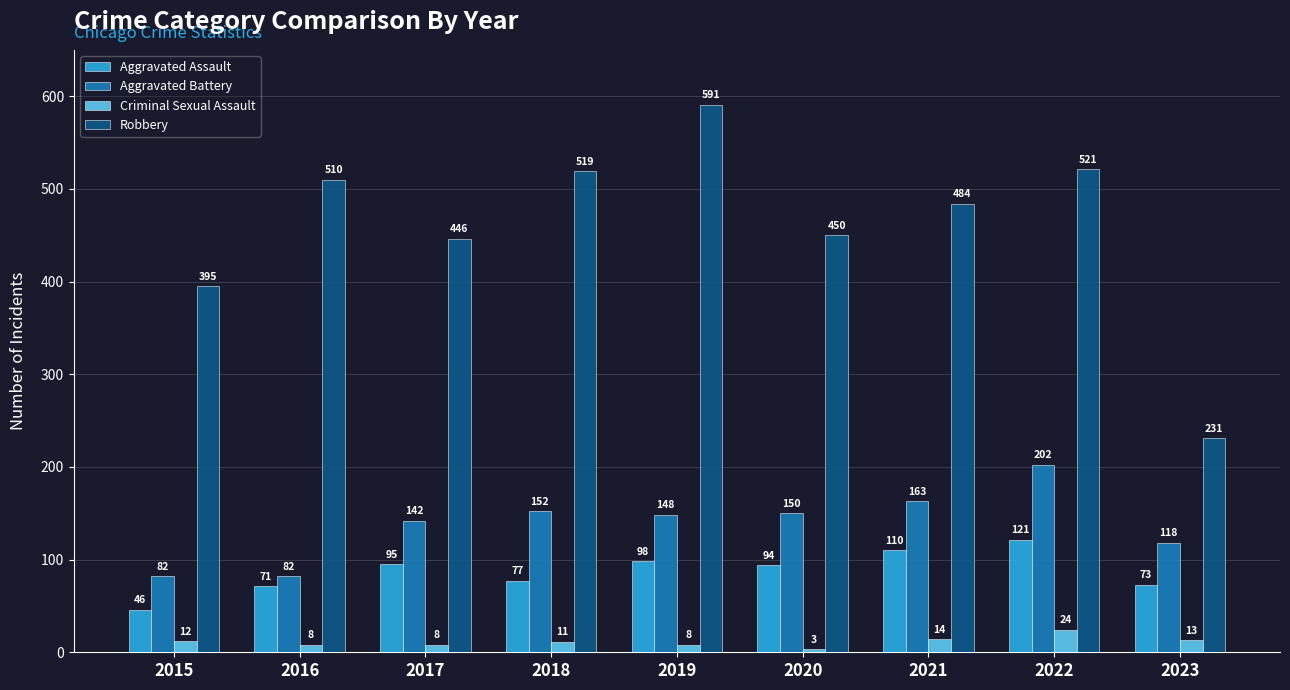

Rank the series at 2019 from highest to lowest value.

Robbery, Aggravated Battery, Aggravated Assault, Criminal Sexual Assault